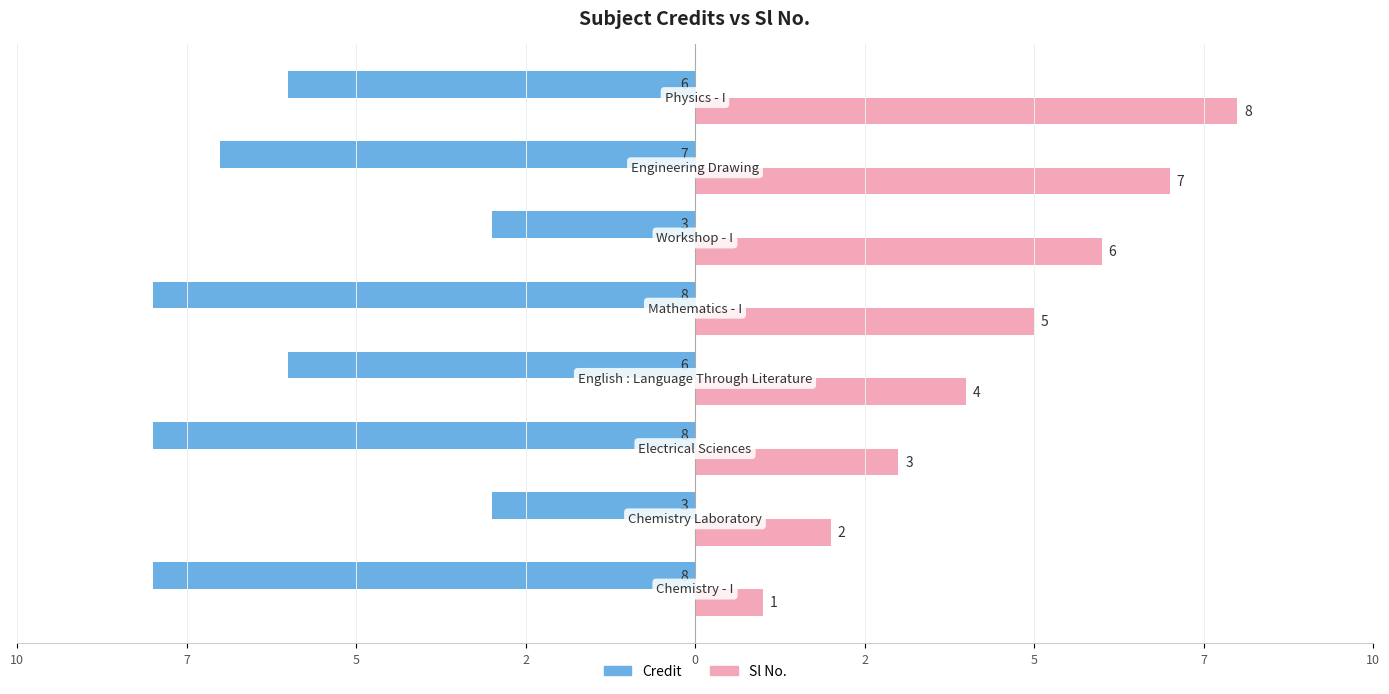

List the series in order of their peak value, lowest first.

Credit, Sl No.